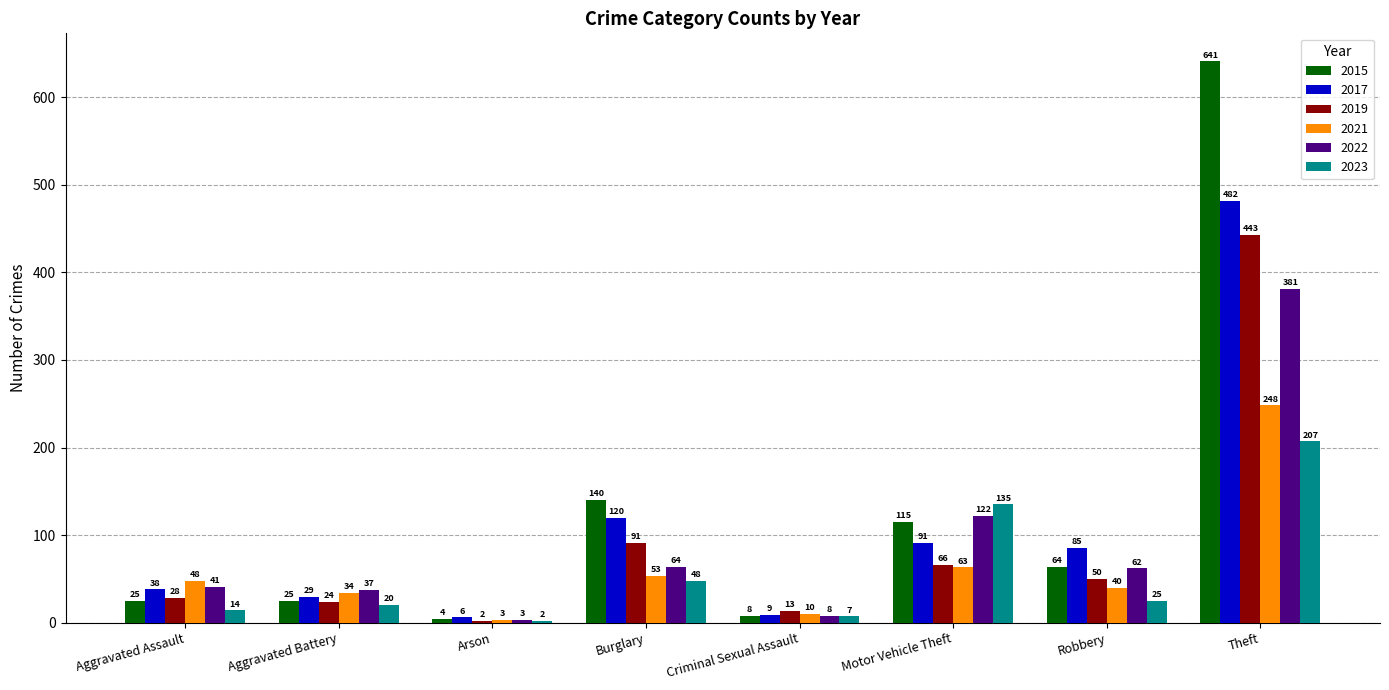

At which label is 2017 closest to 244?

Burglary